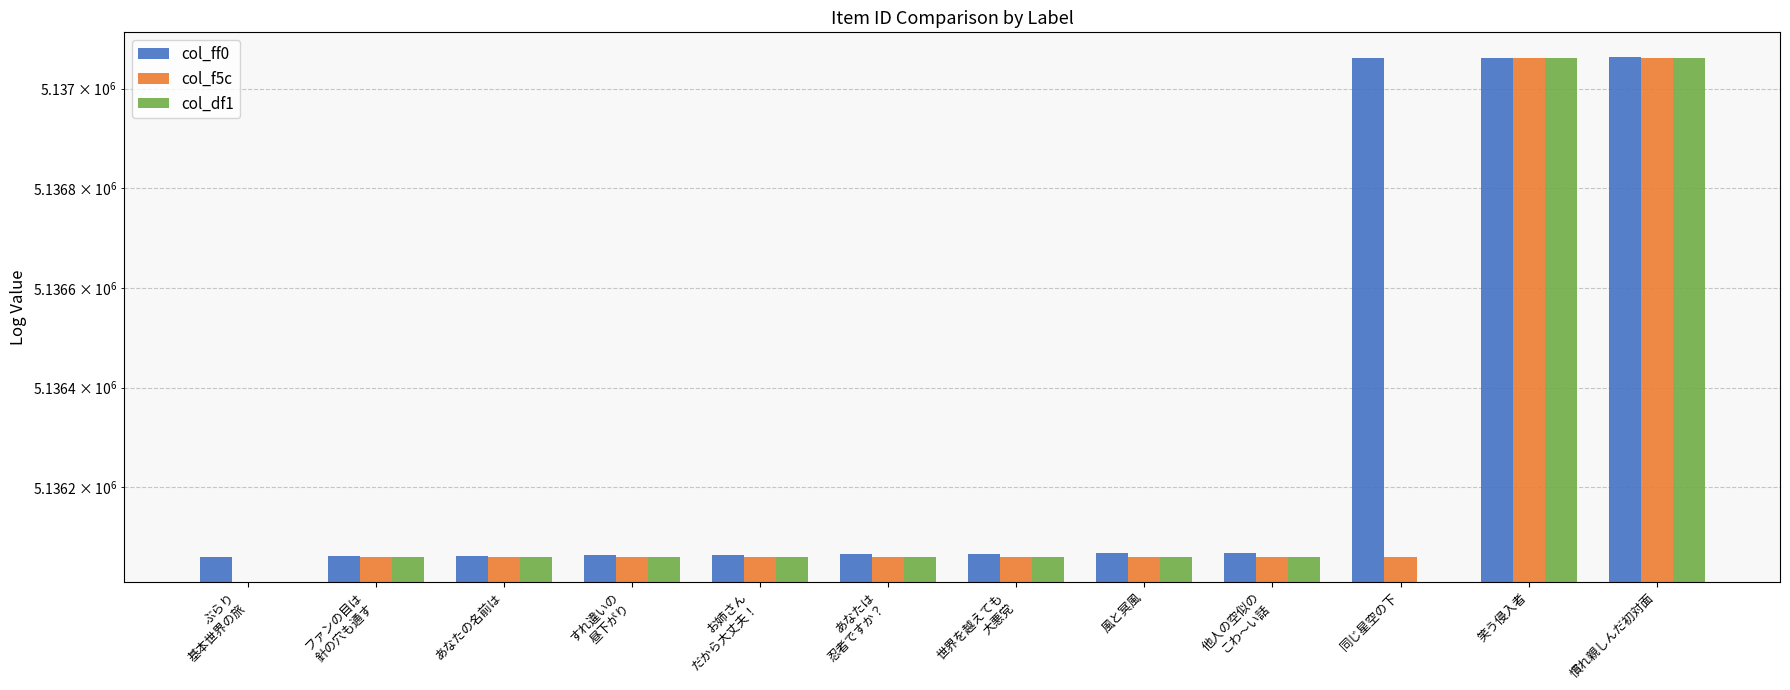

How many distinct data groups are displayed?

3